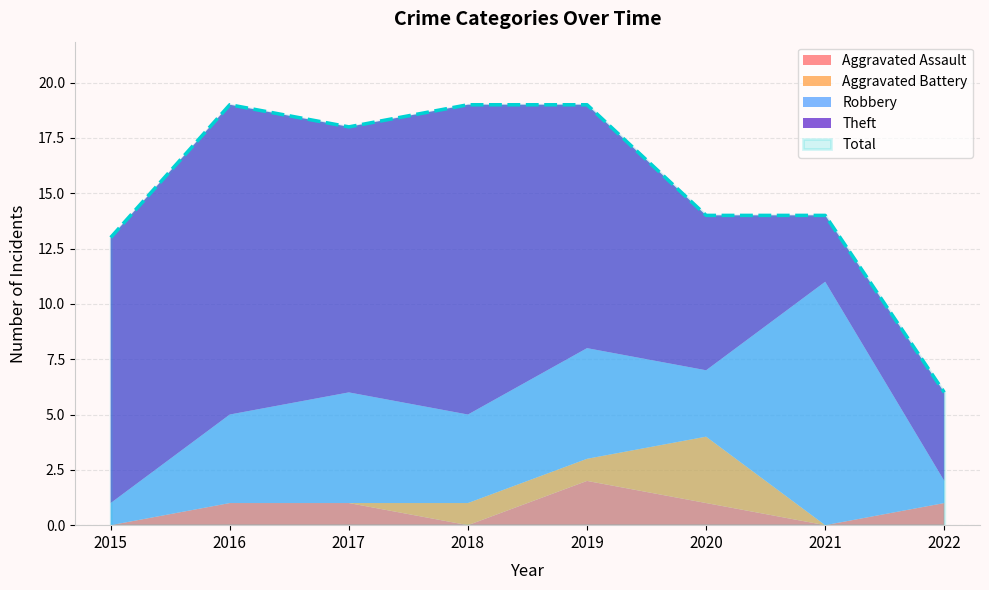

Rank the series at 2017 from highest to lowest value.

Total, Theft, Robbery, Aggravated Assault, Aggravated Battery